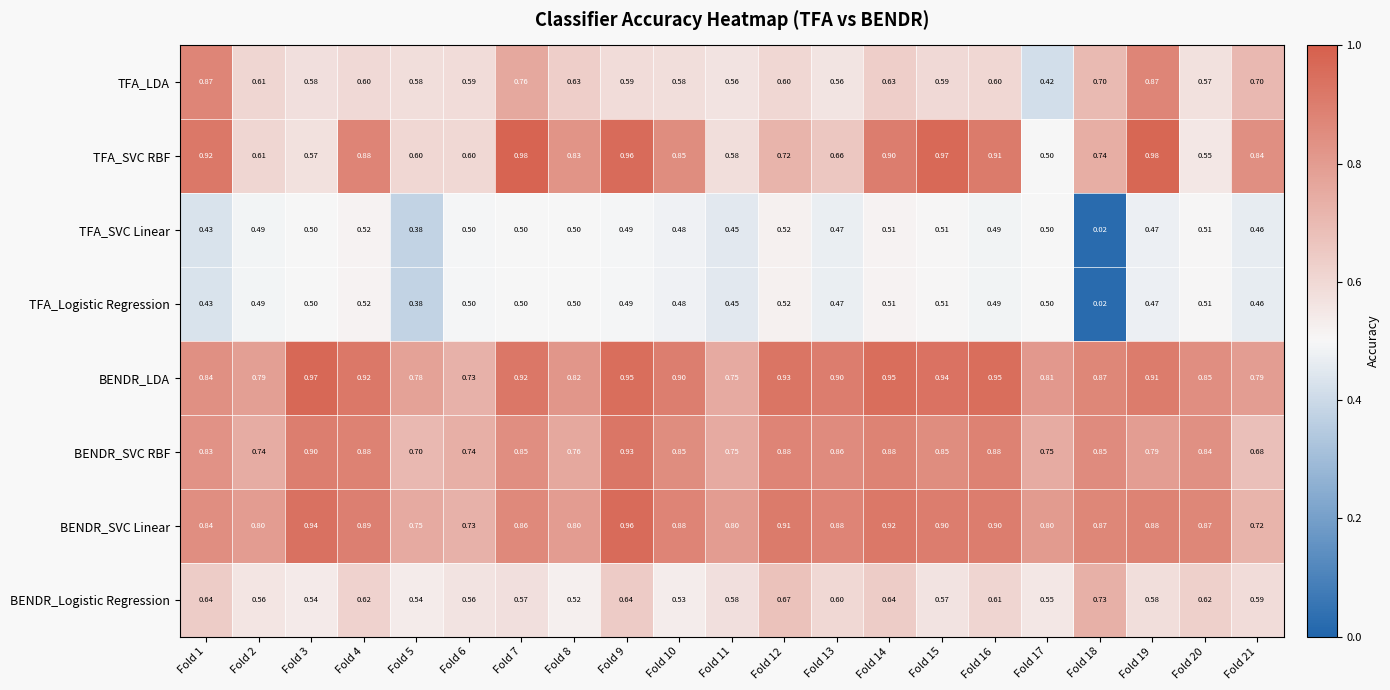

At how many categories does at least one series exceed 0?

21